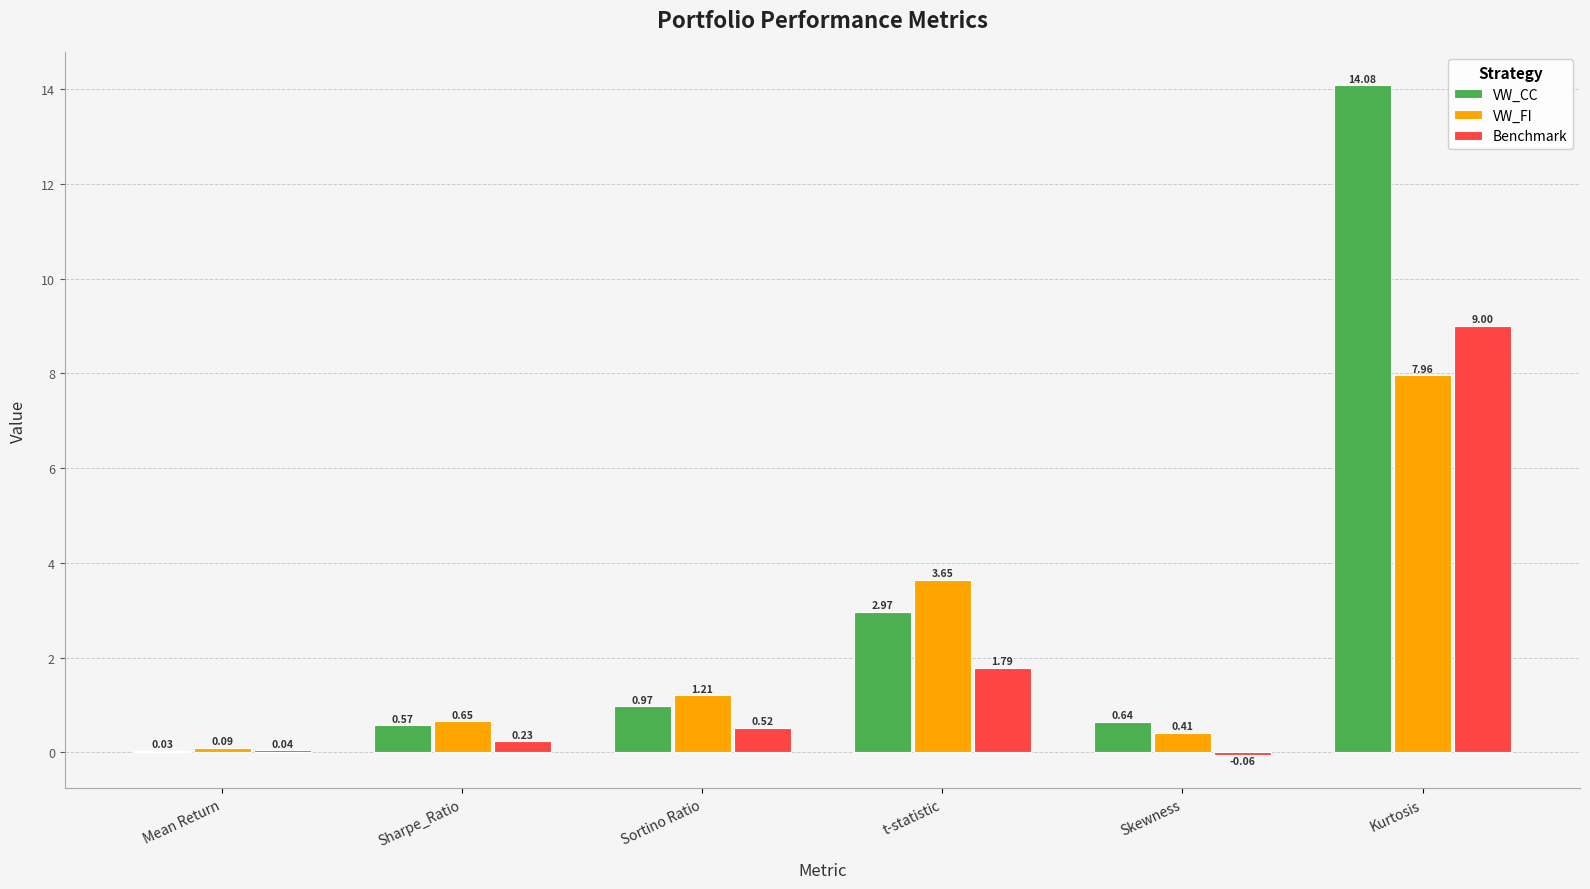

Is the value of Benchmark at Sharpe_Ratio greater than the value of VW_CC at Sharpe_Ratio?

No